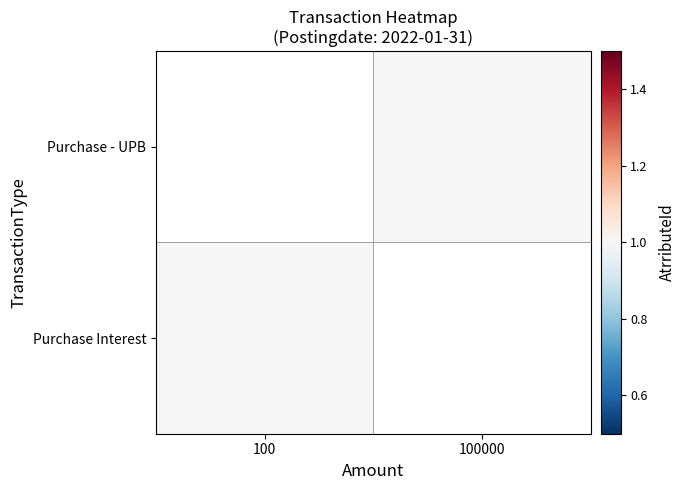

Which category has the highest value across all series?

100000